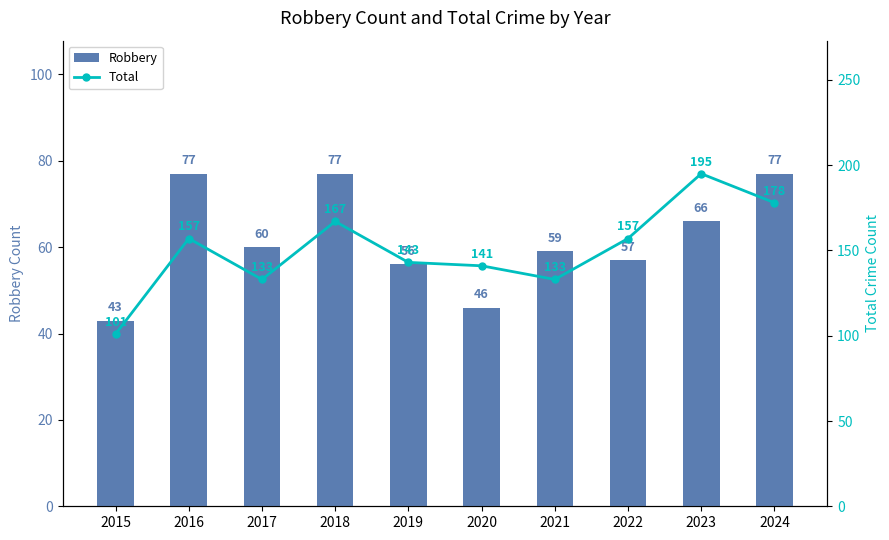

True or false: Robbery has a value of 46 at 2016.

False